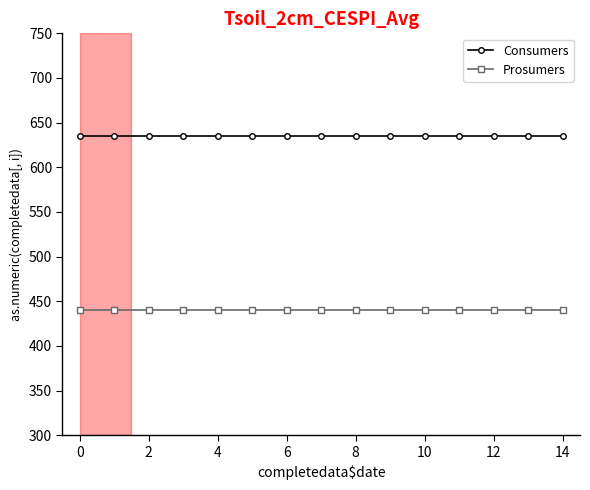

What is the minimum value for Prosumers?

440